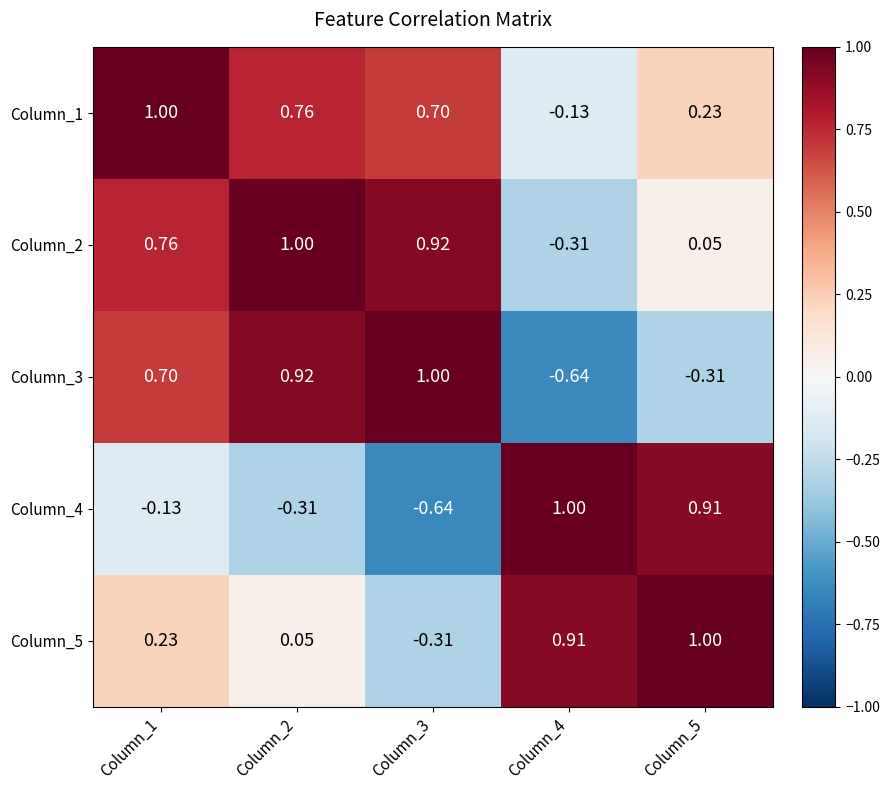

Is the value of Column_1 at Column_4 greater than the value of Column_5 at Column_5?

No